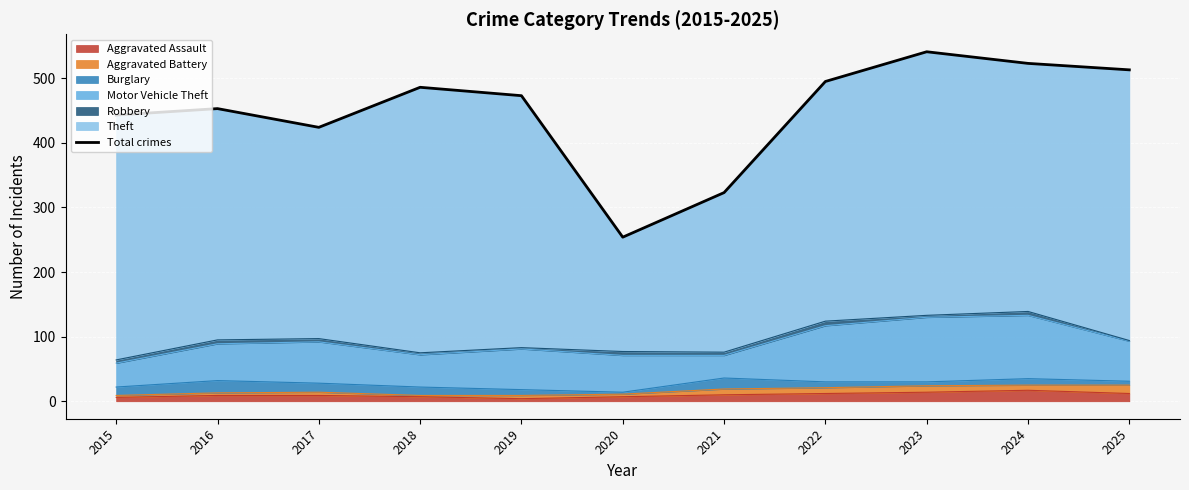

How many interior local peaks (higher than both neighbors) does the data have?

3